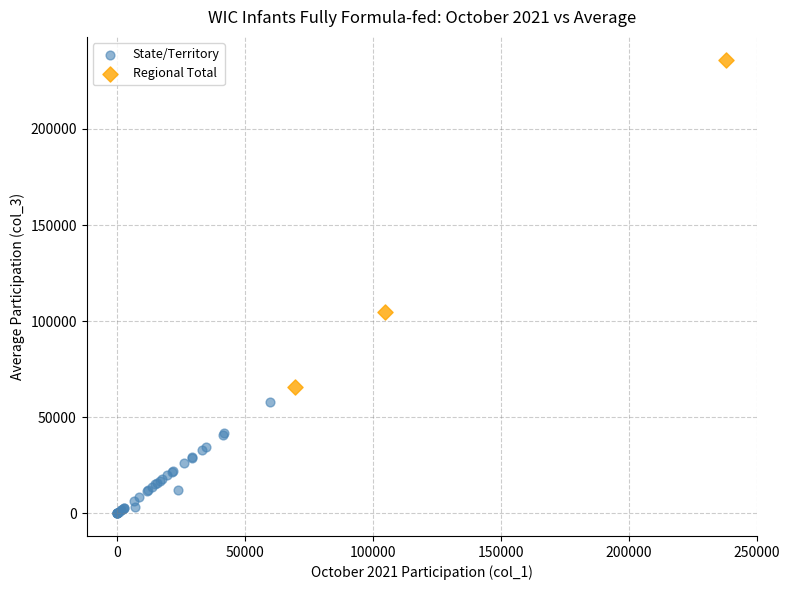

Which series reaches the minimum Y coordinate?

State/Territory